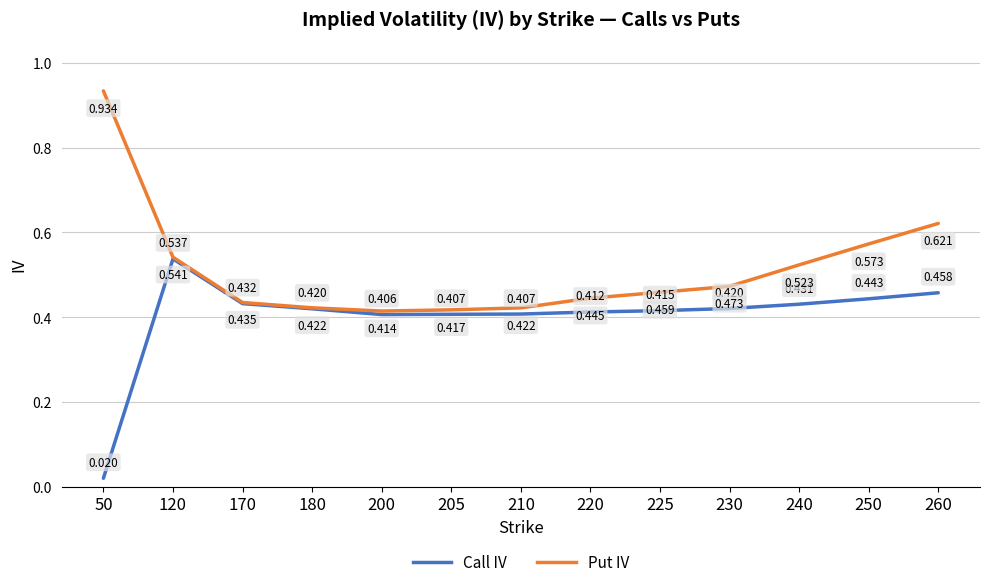

True or false: Put IV and Call IV cross at least once.

False